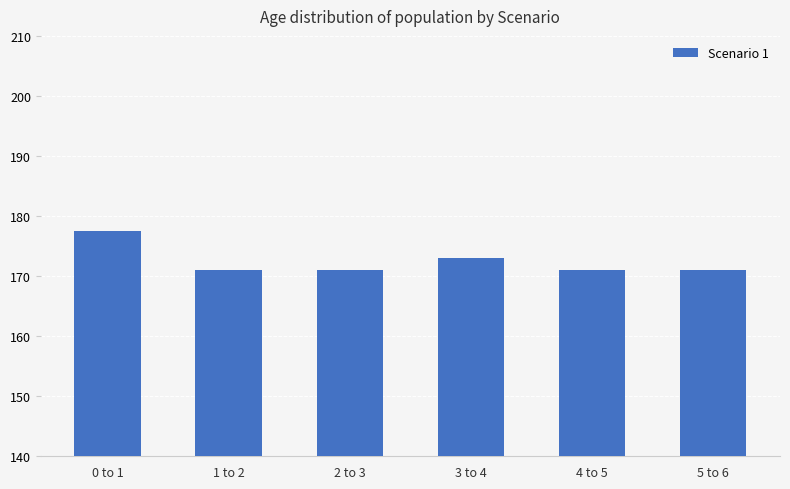

How many distinct data groups are displayed?

1